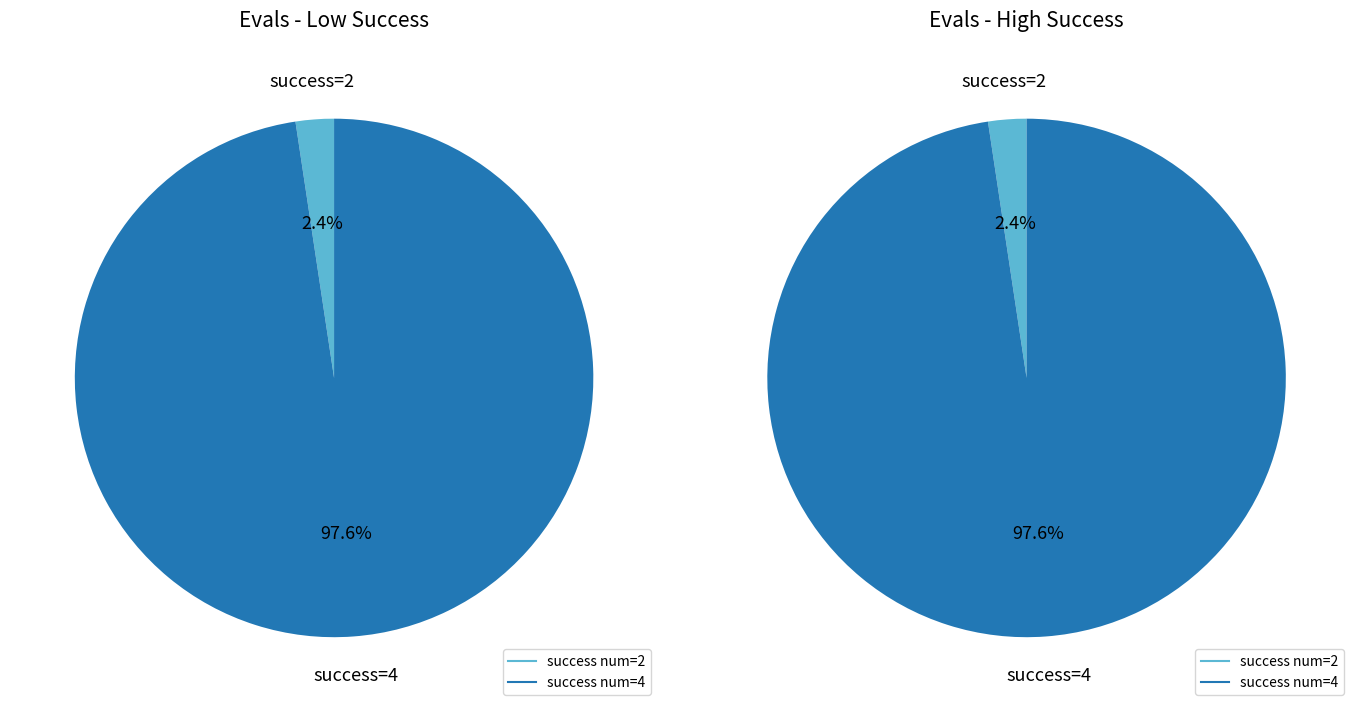

To the nearest percent, what is the combined percentage of success num 4 and success num 2?

100%